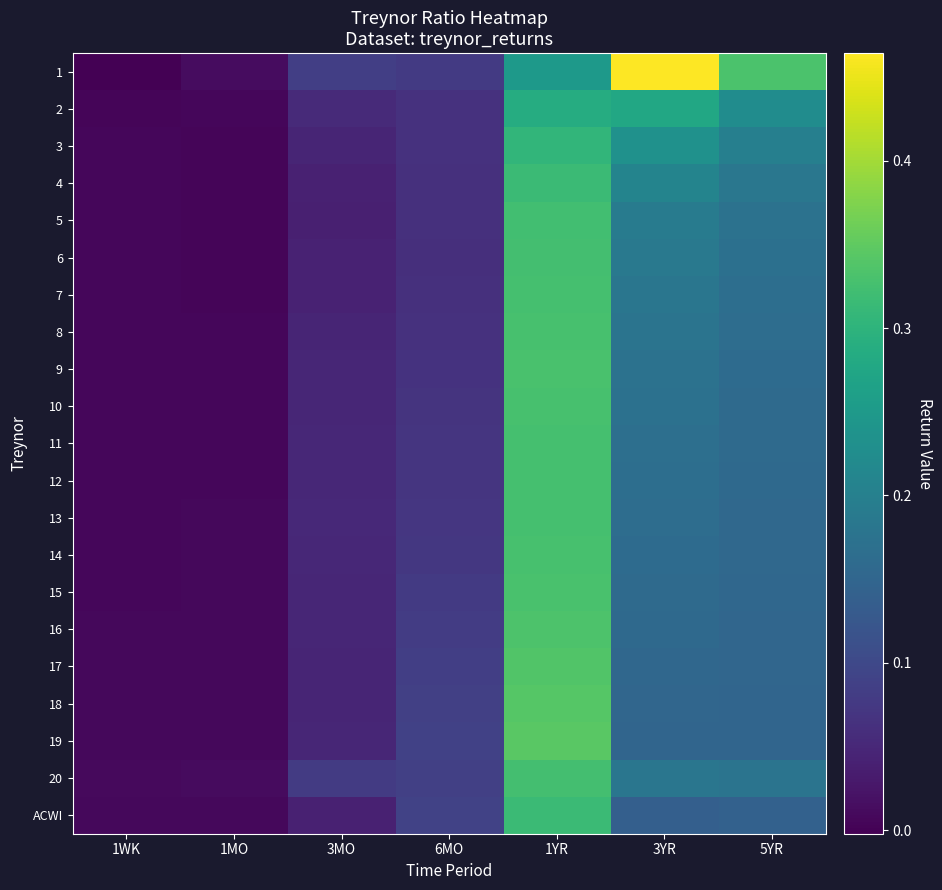

Count the number of data series in this chart.

21